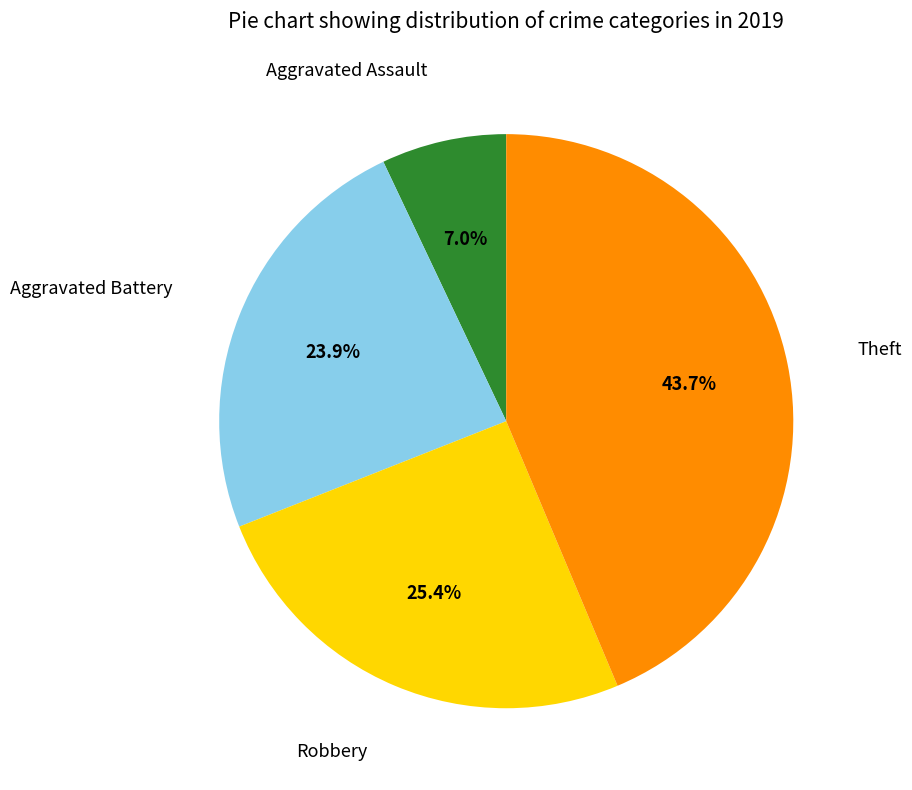

Is there any slice that represents more than half of the pie?

No